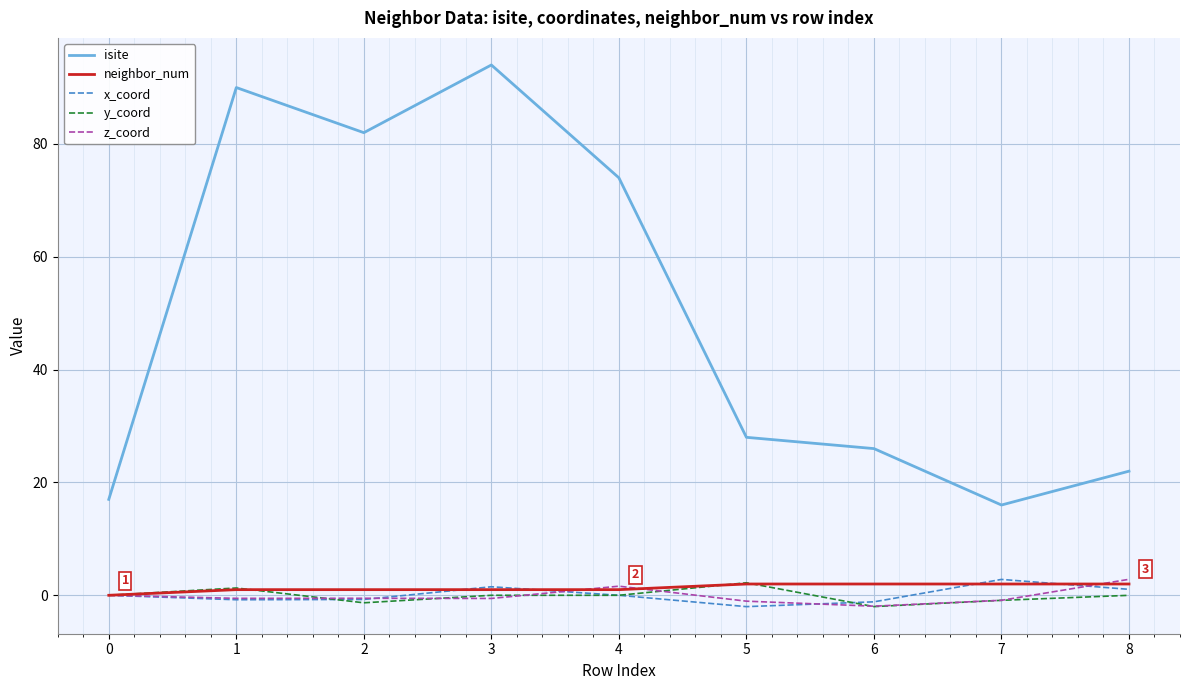

What is the difference between the x_coord values at 8 and 7?

1.8